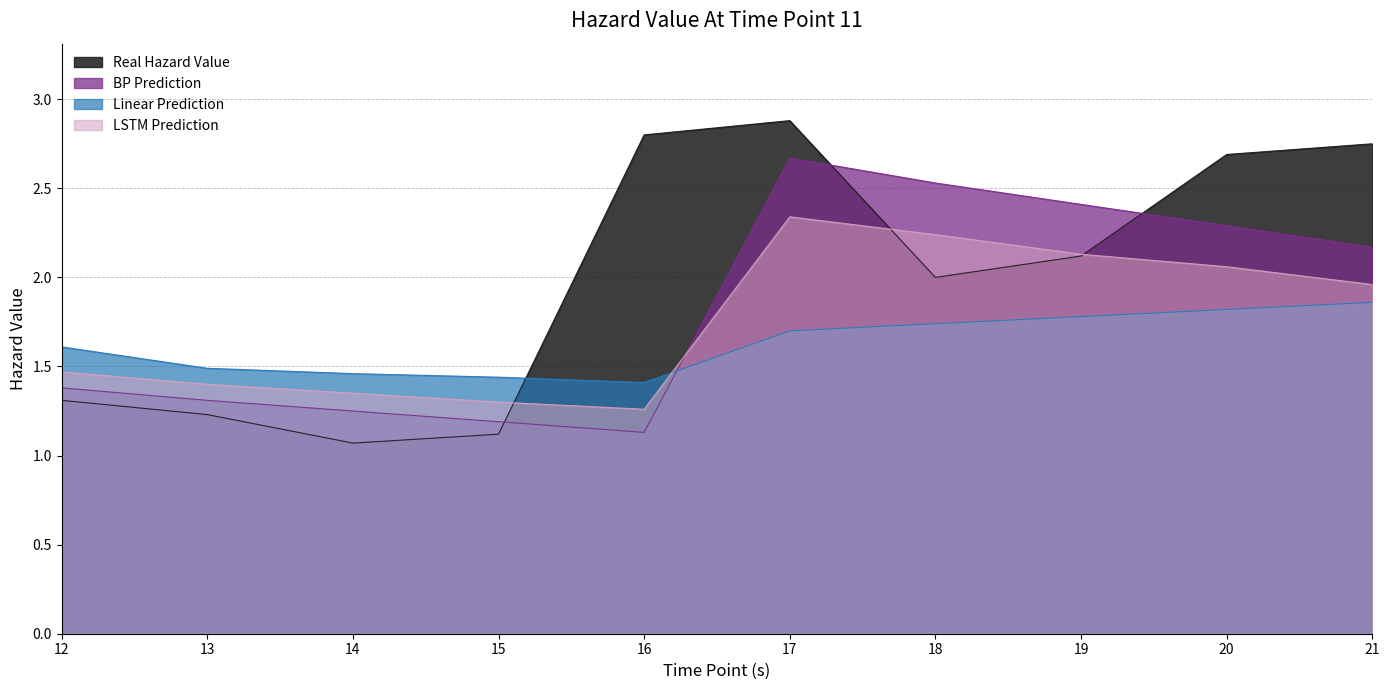

What is the difference between the maximum and minimum values in the Real Hazard Value series?

1.8